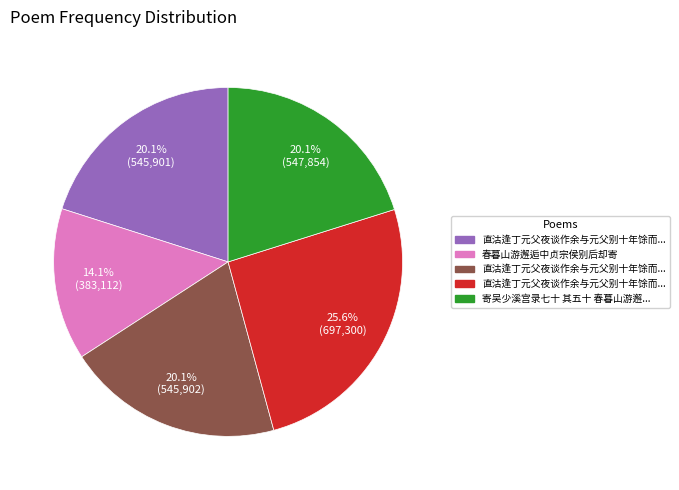

Is there a majority slice in this chart?

No